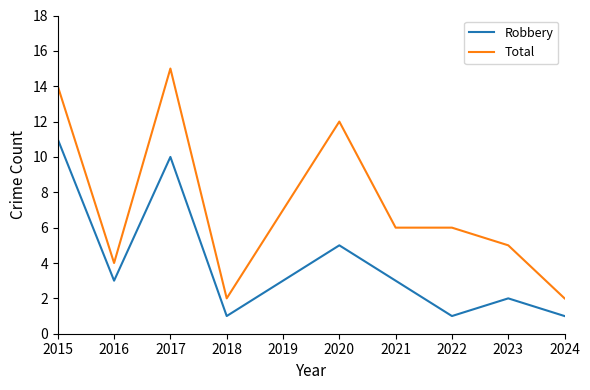

What is the total value across all series at 2021?

9